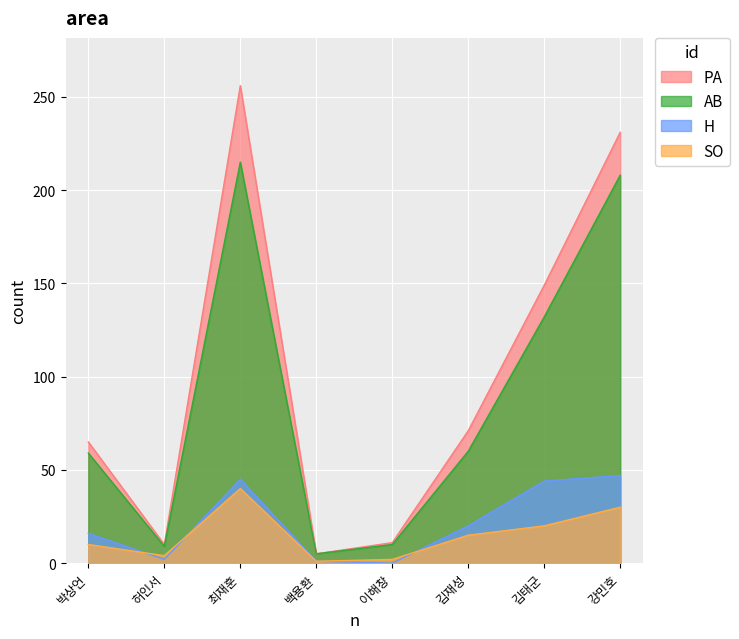

Where is the first local maximum for SO?

최재훈